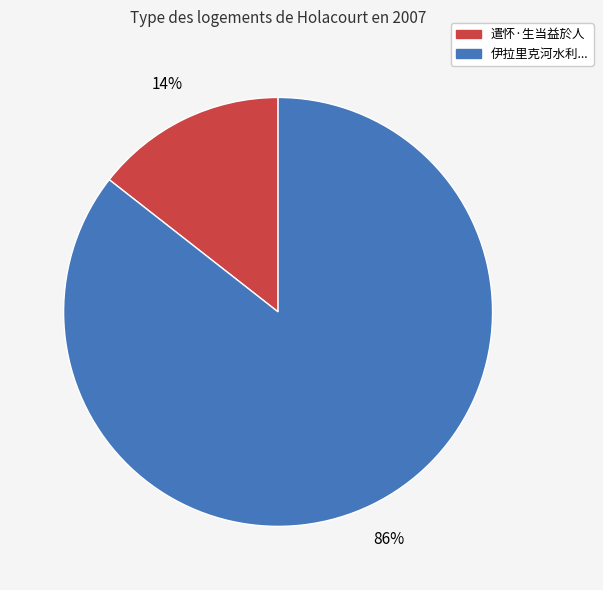

Do 伊拉里克河水利... and 遣怀·生当益於人 together represent more than half of the pie?

Yes